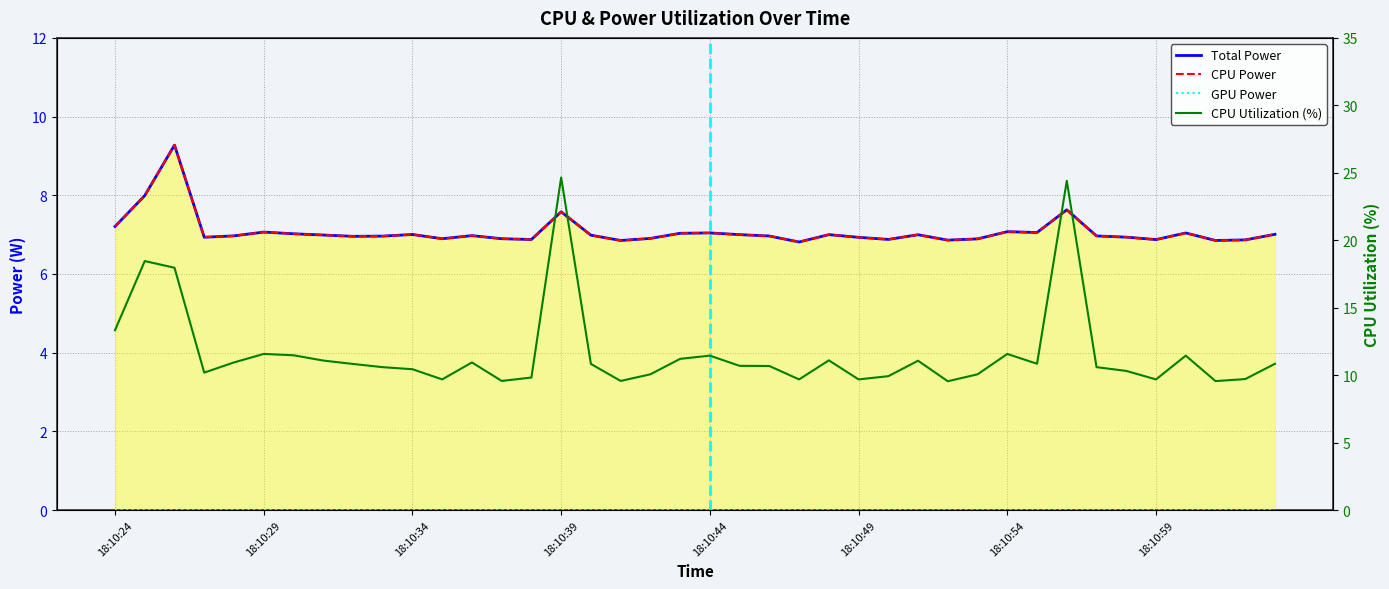

What is the maximum value for CPU Power?

9.3